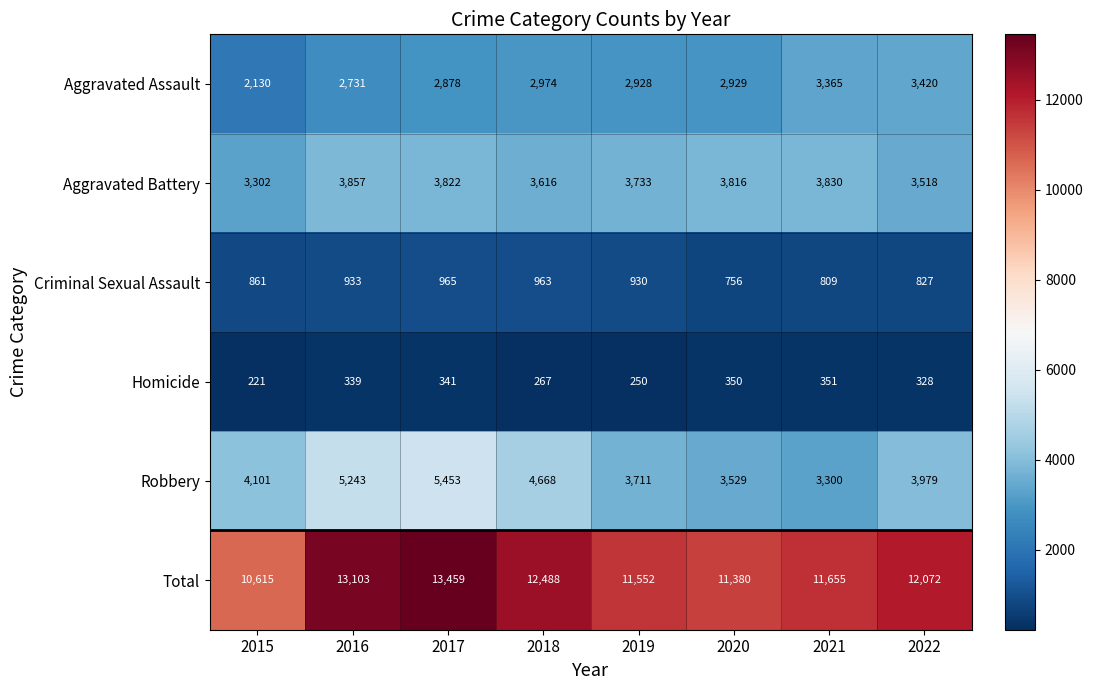

What is the spread (max minus min) of values at 2016?

12764